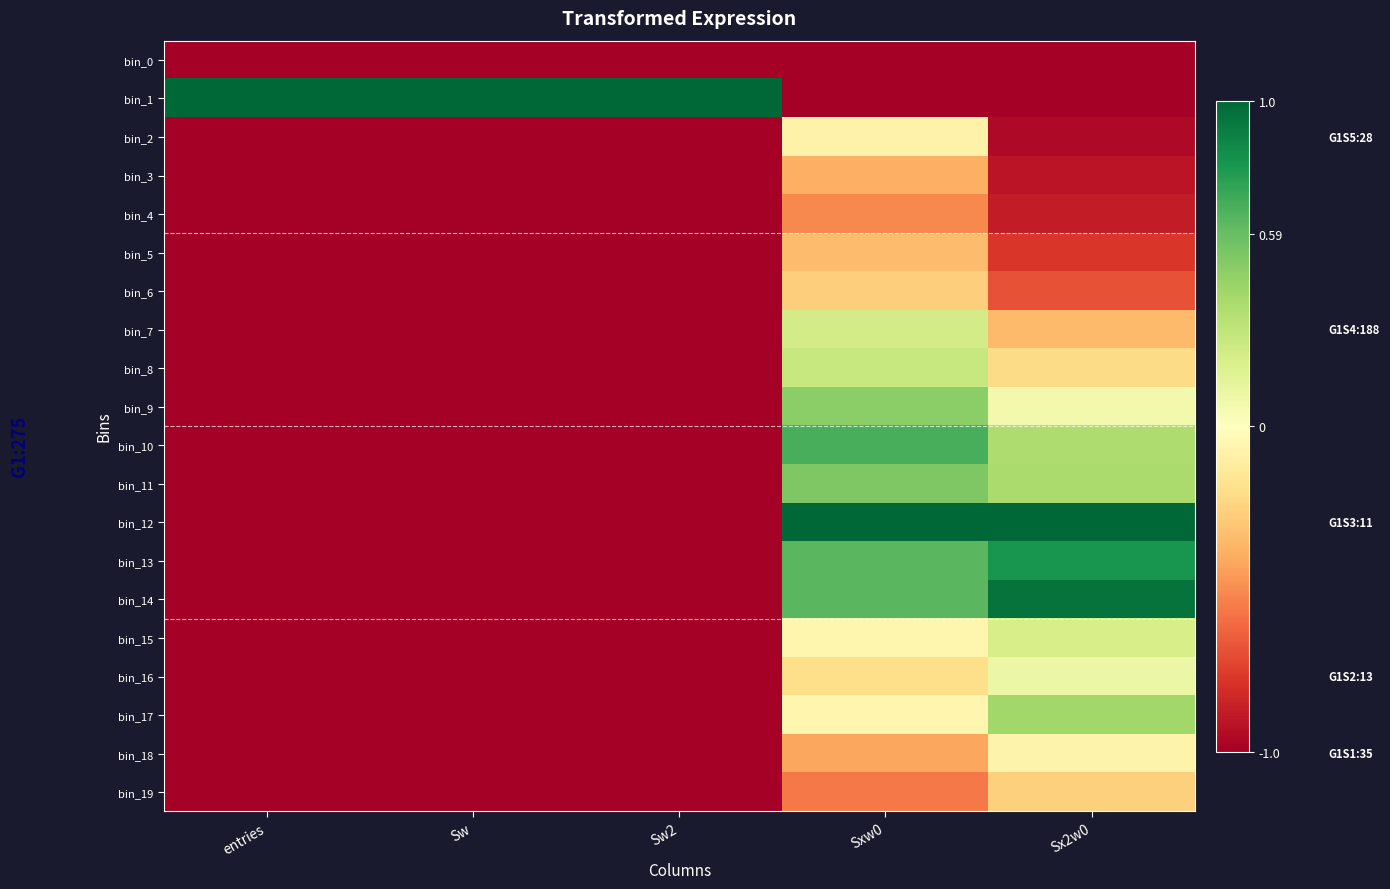

Which series has the largest range (max minus min)?

bin_1